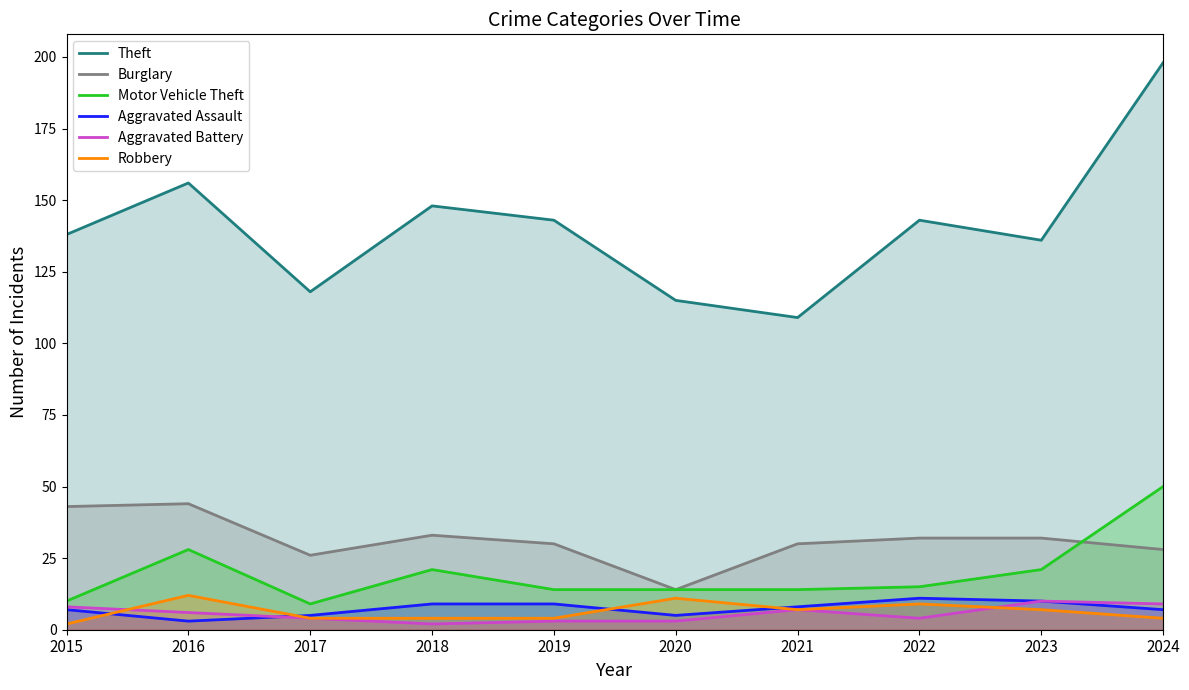

Where does the Aggravated Assault series first go above 8?

2018